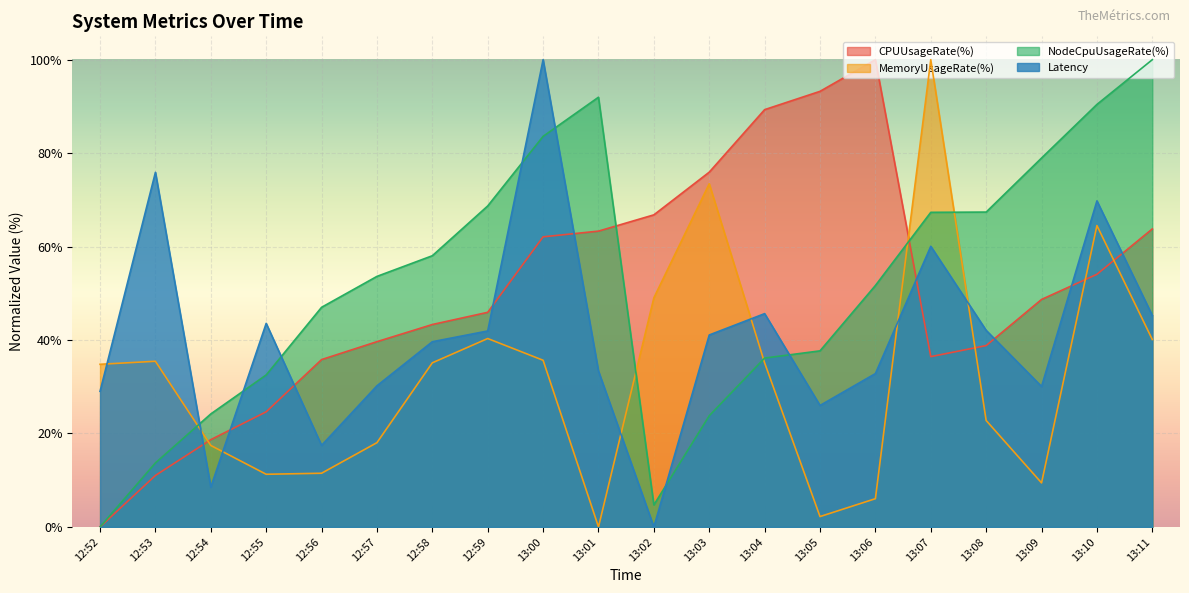

What are all the series names shown in the legend?

CPUUsageRate(%), MemoryUsageRate(%), NodeCpuUsageRate(%), Latency